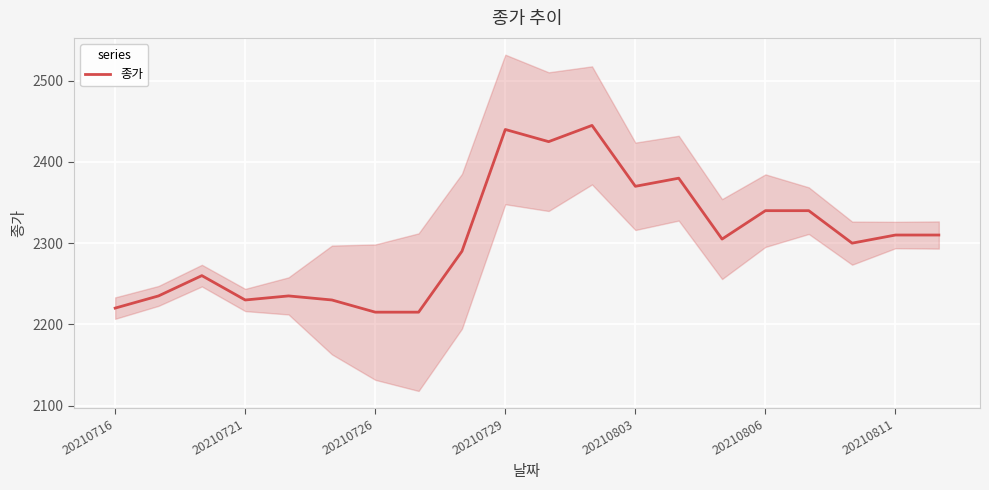

True or false: there are more than 1 points higher than both neighbors.

True